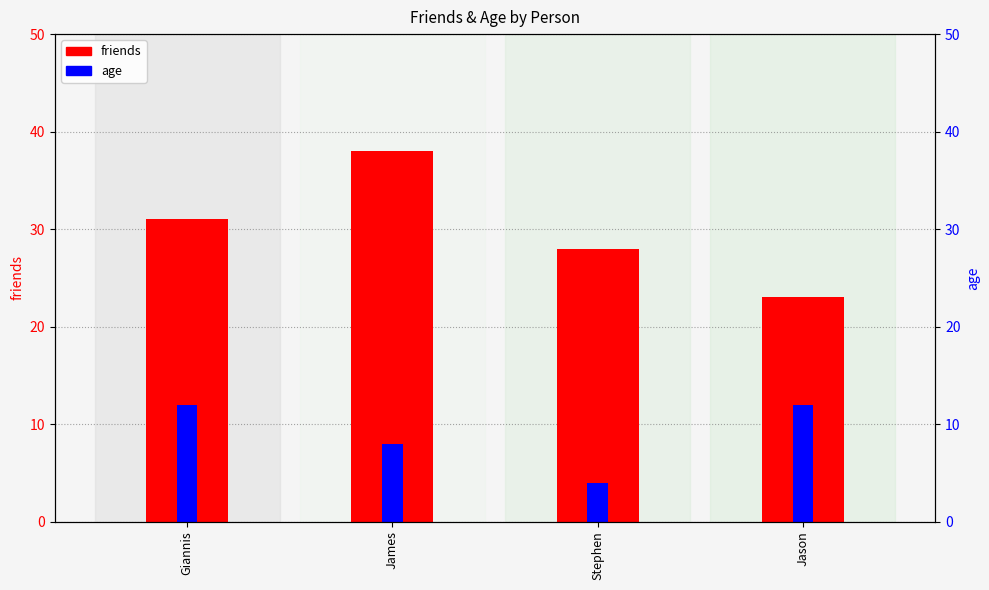

What is the lowest value of the friends series?

23